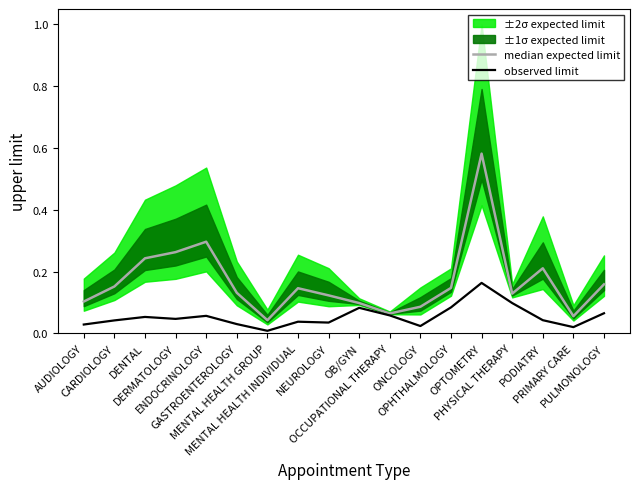

At which category does median expected limit reach its first local valley?

MENTAL HEALTH GROUP